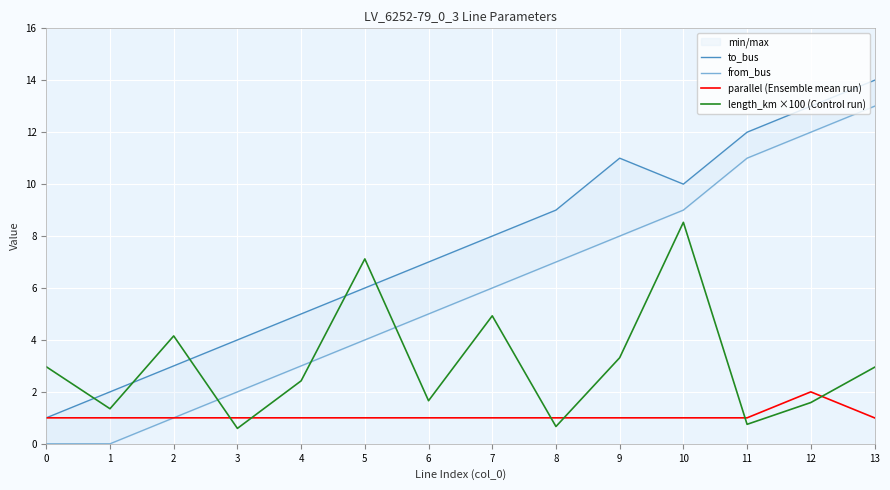

Is it true that parallel (Ensemble mean run) equals 1.0 at 12?

False